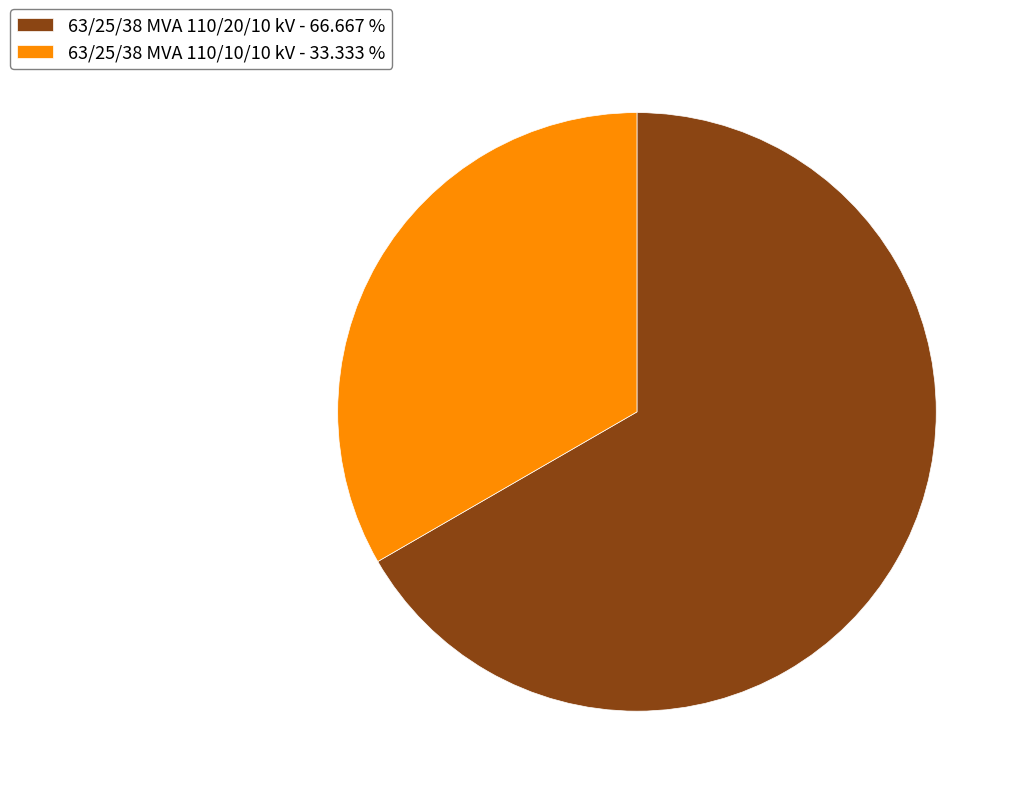

Rank the categories by value from highest to lowest.

63/25/38 MVA 110/20/10 kV, 63/25/38 MVA 110/10/10 kV